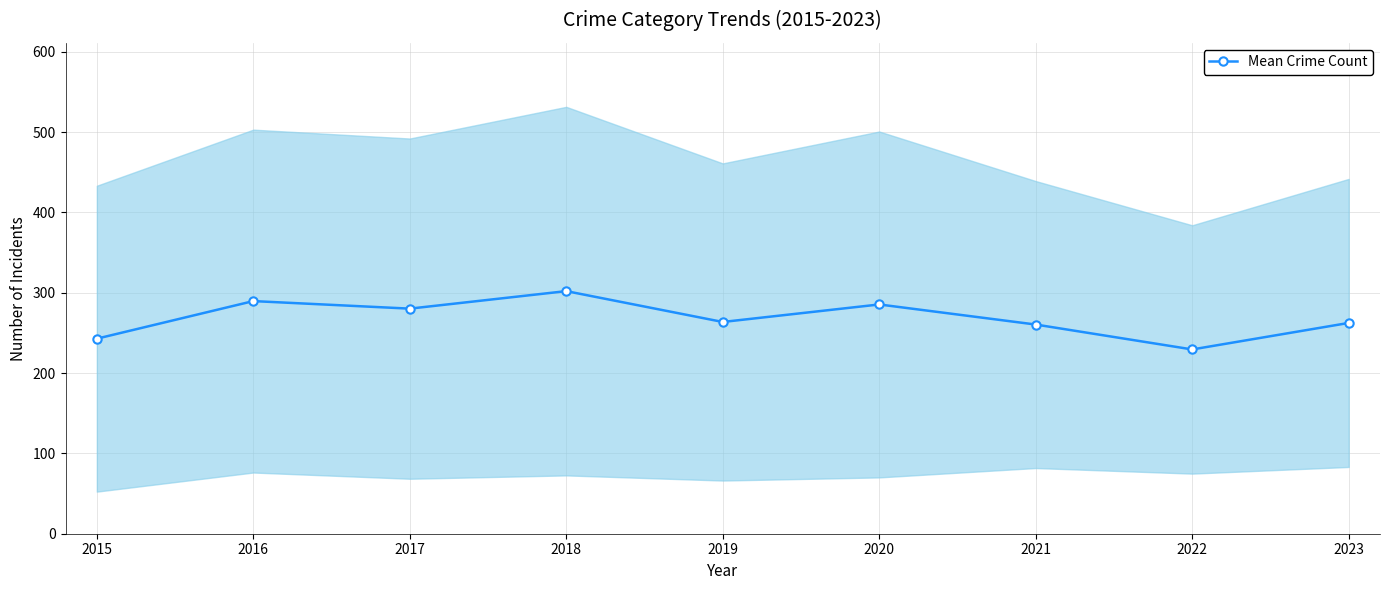

What is the change in value from 2016 to 2022?

-60.2